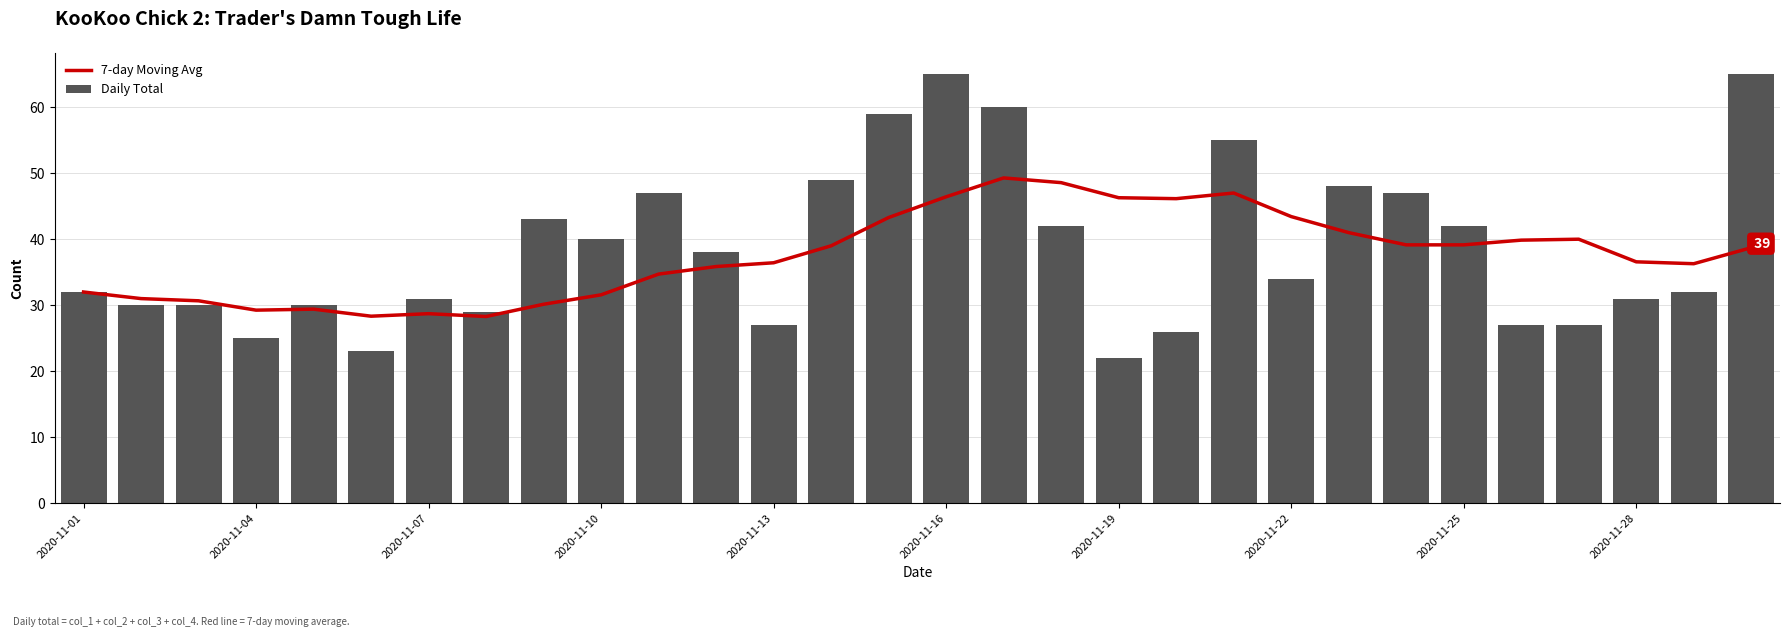

Where is 7-day Moving Avg nearest to the value 38?

29